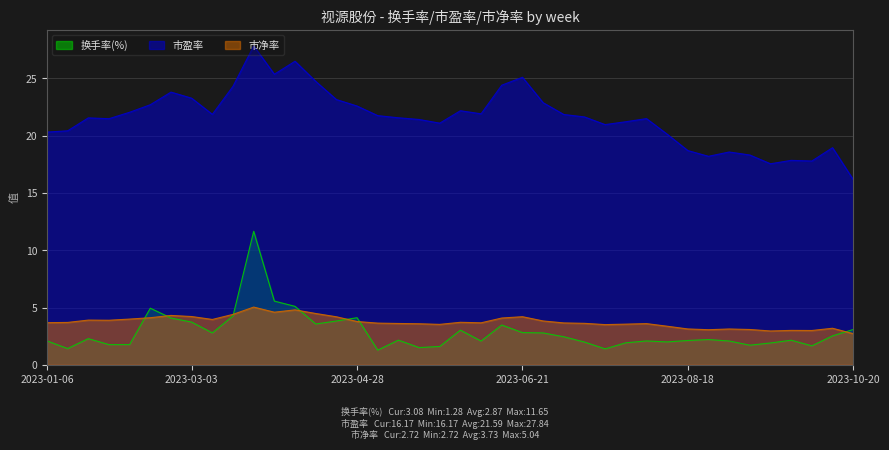

How many interior local valleys does the 市净率 series have?

9